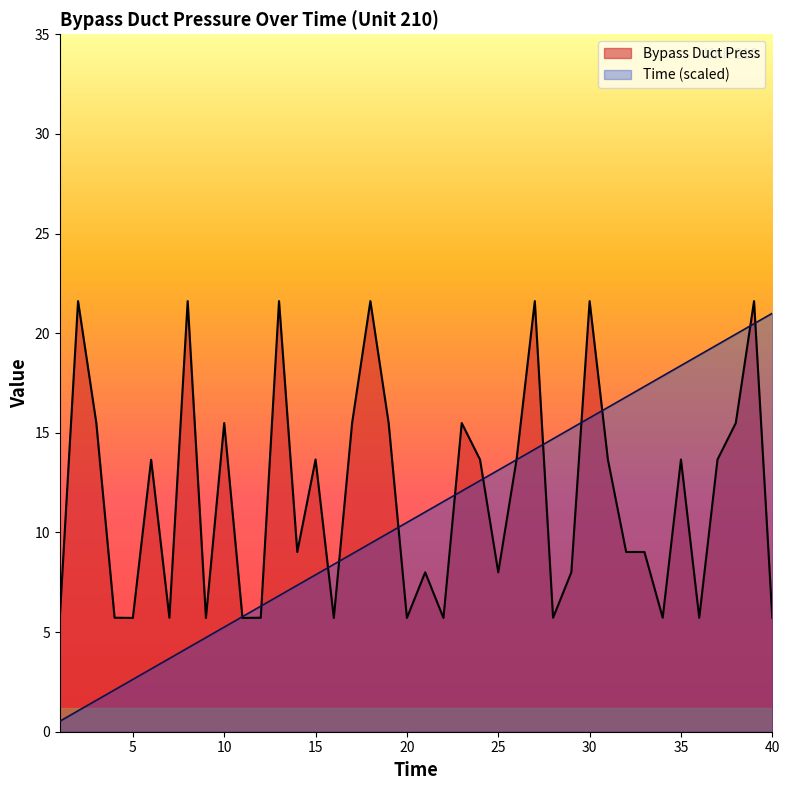

Which category has the highest value in the Bypass Duct Press series?

2